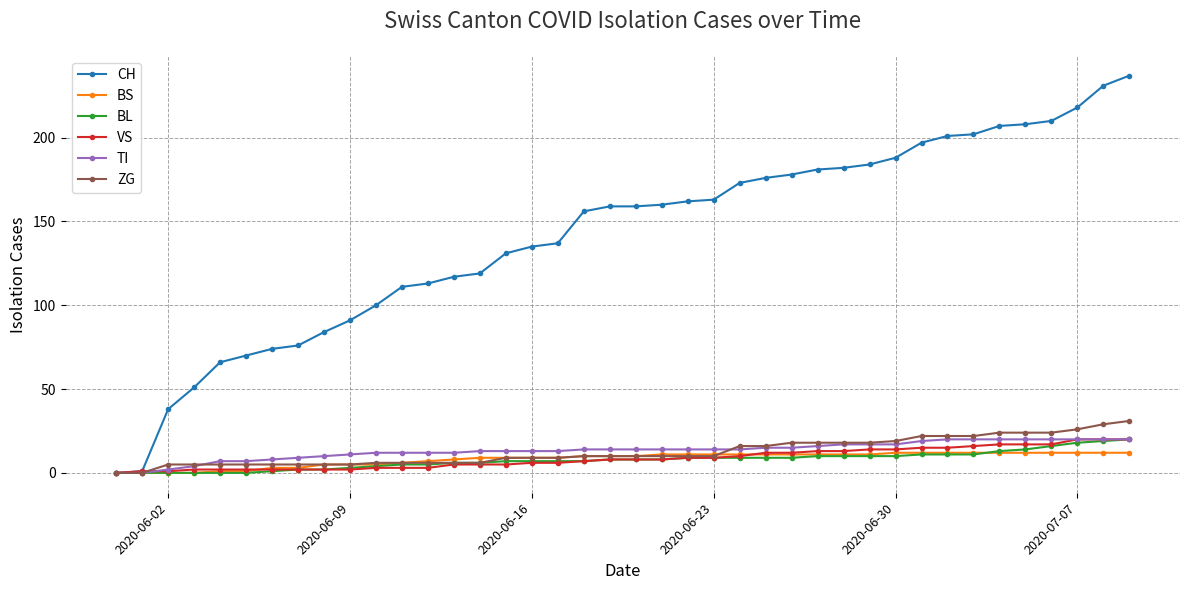

What is the greatest value displayed?

237